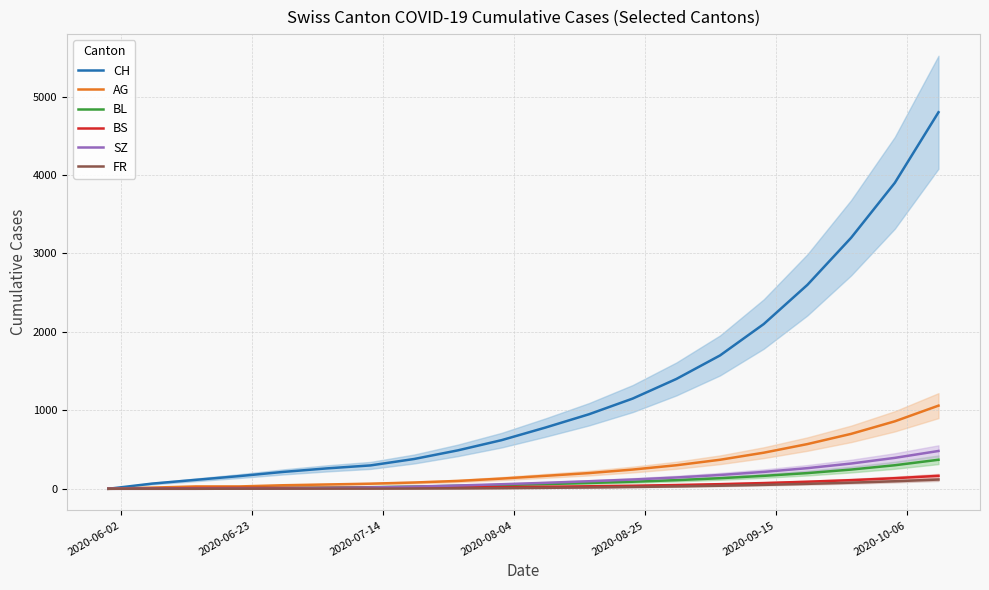

How many lines are shown in the chart?

6